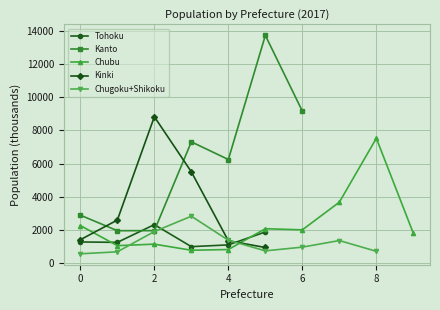

The value of Tohoku at 0 is 1278. True or false?

True